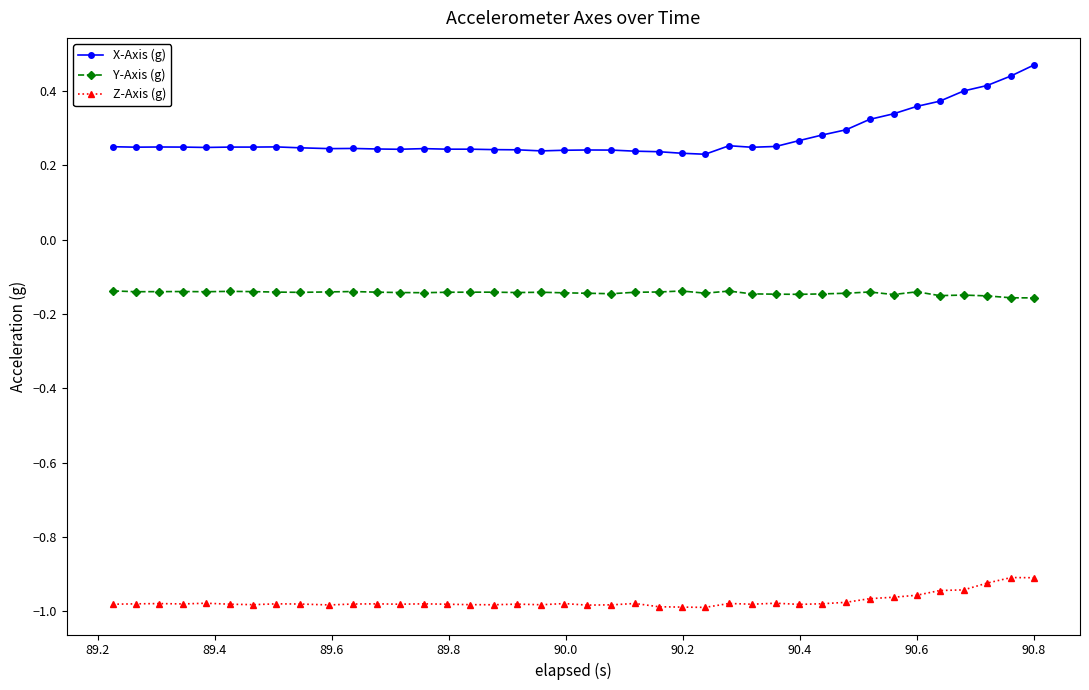

Is this an area chart (filled region under the line)?

No